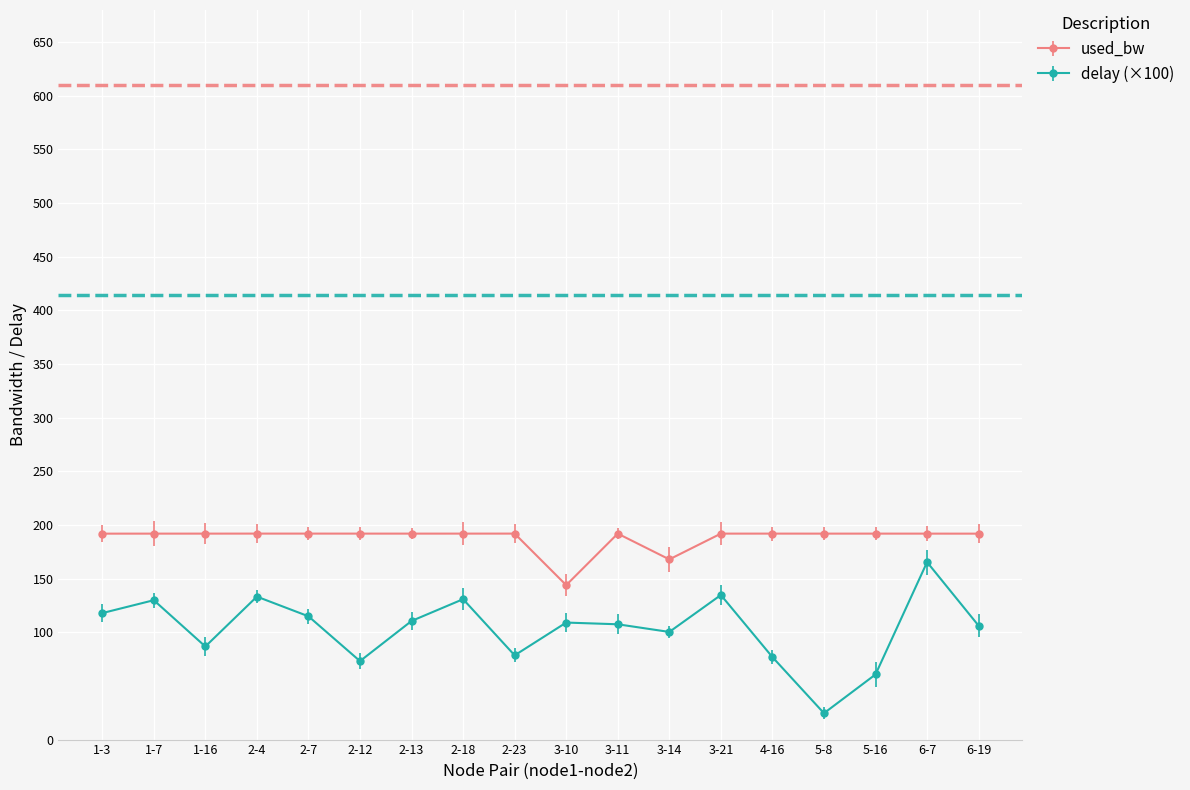

Where does the used_bw series first go above 191?

1-3